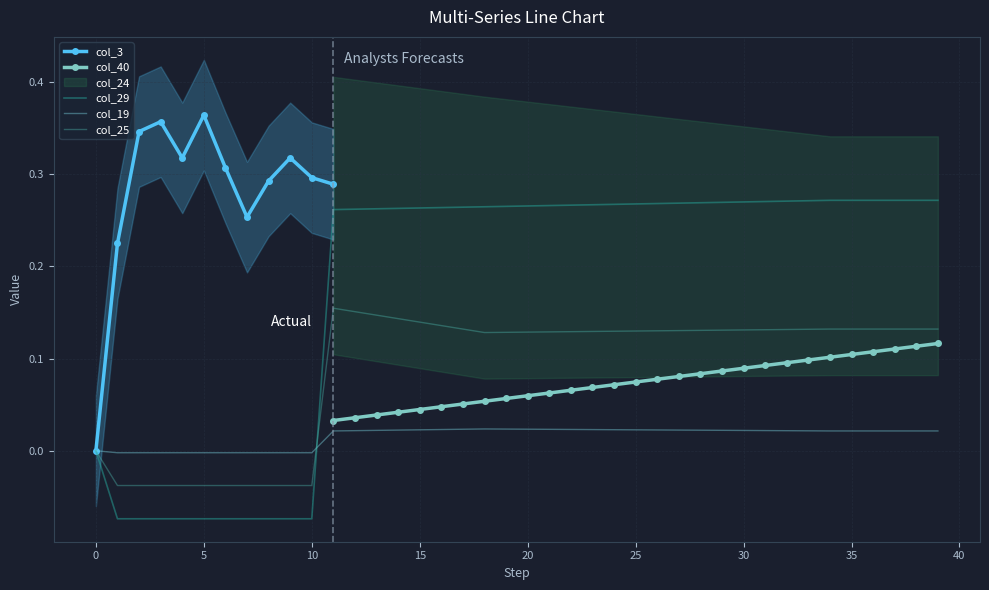

At which label does col_29 first exceed 0?

11